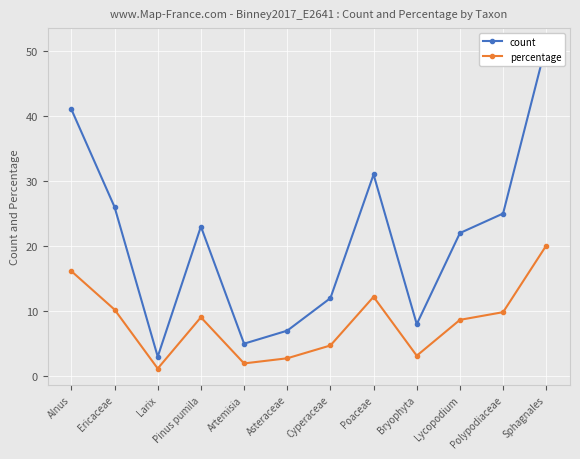

True or false: percentage has a value of 8.7 at Lycopodium.

True